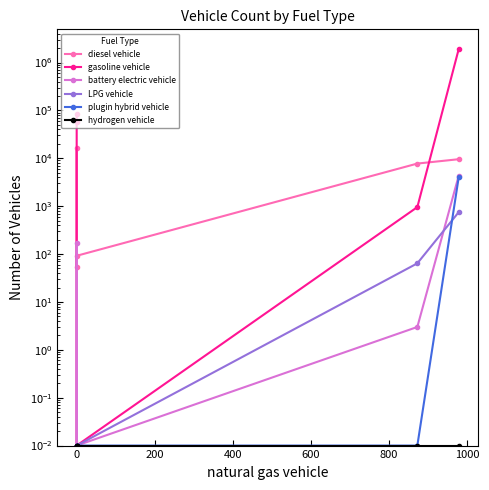

True or false: gasoline vehicle has more than 1 points higher than both neighbors.

False